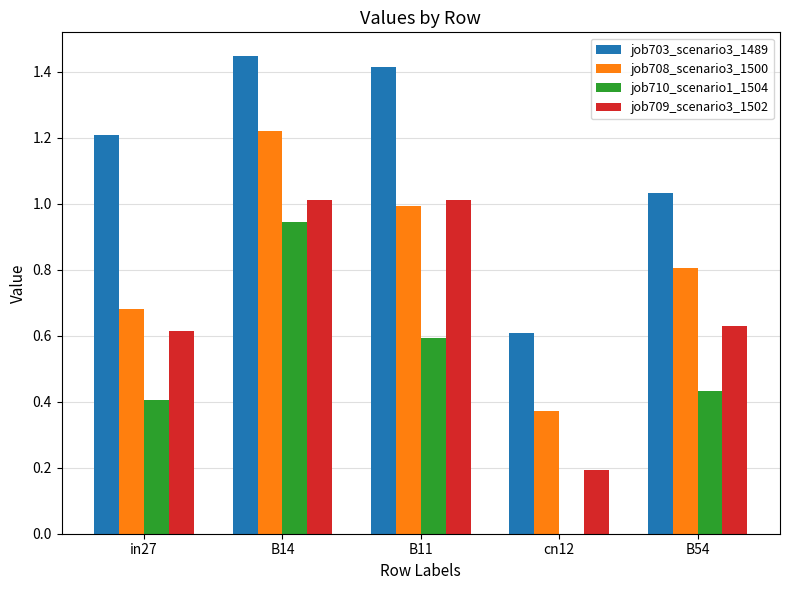

At which category is the sum across all series the highest?

B14